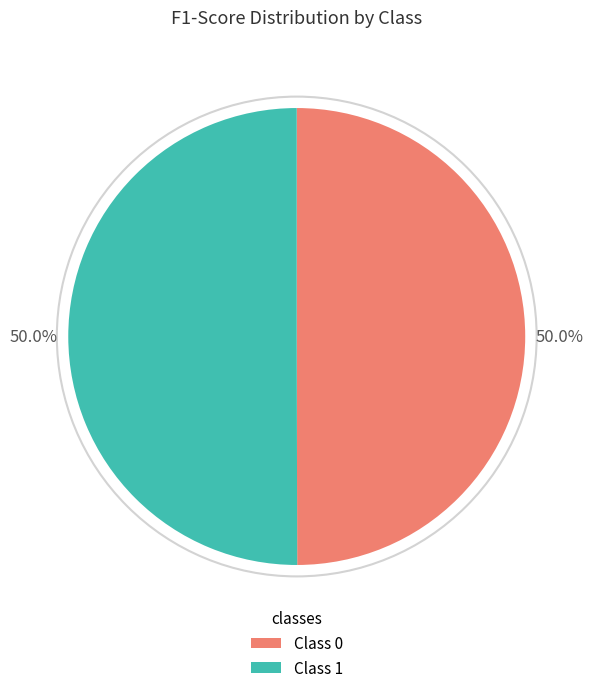

What percentage do Class 0 and Class 1 together represent?

100.0%